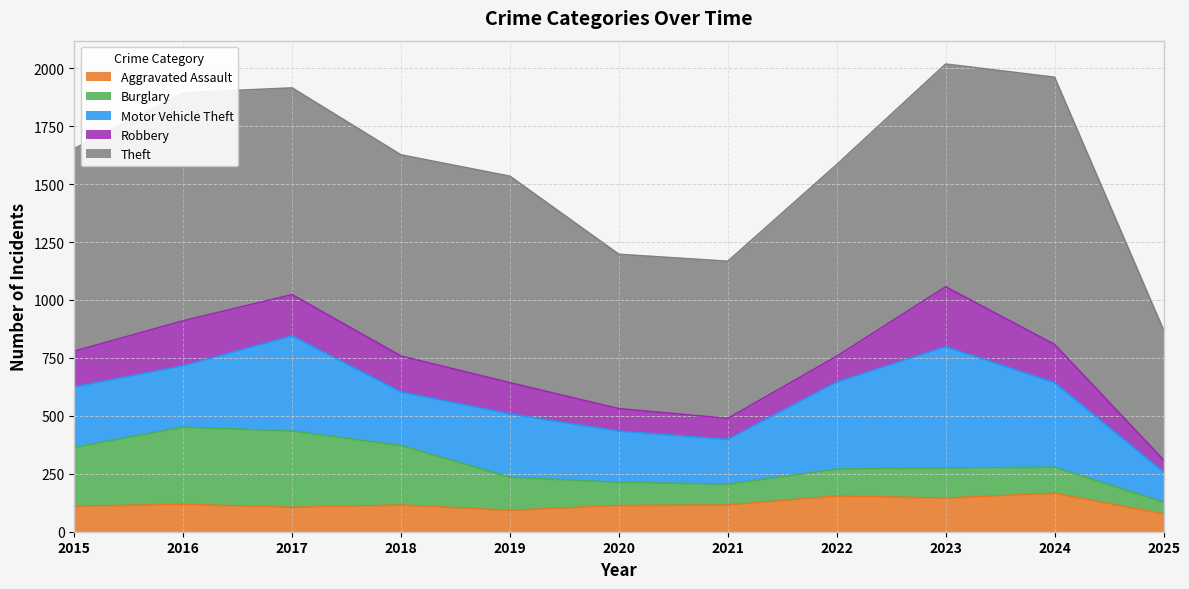

What is the total value across all series at 2018?

1626